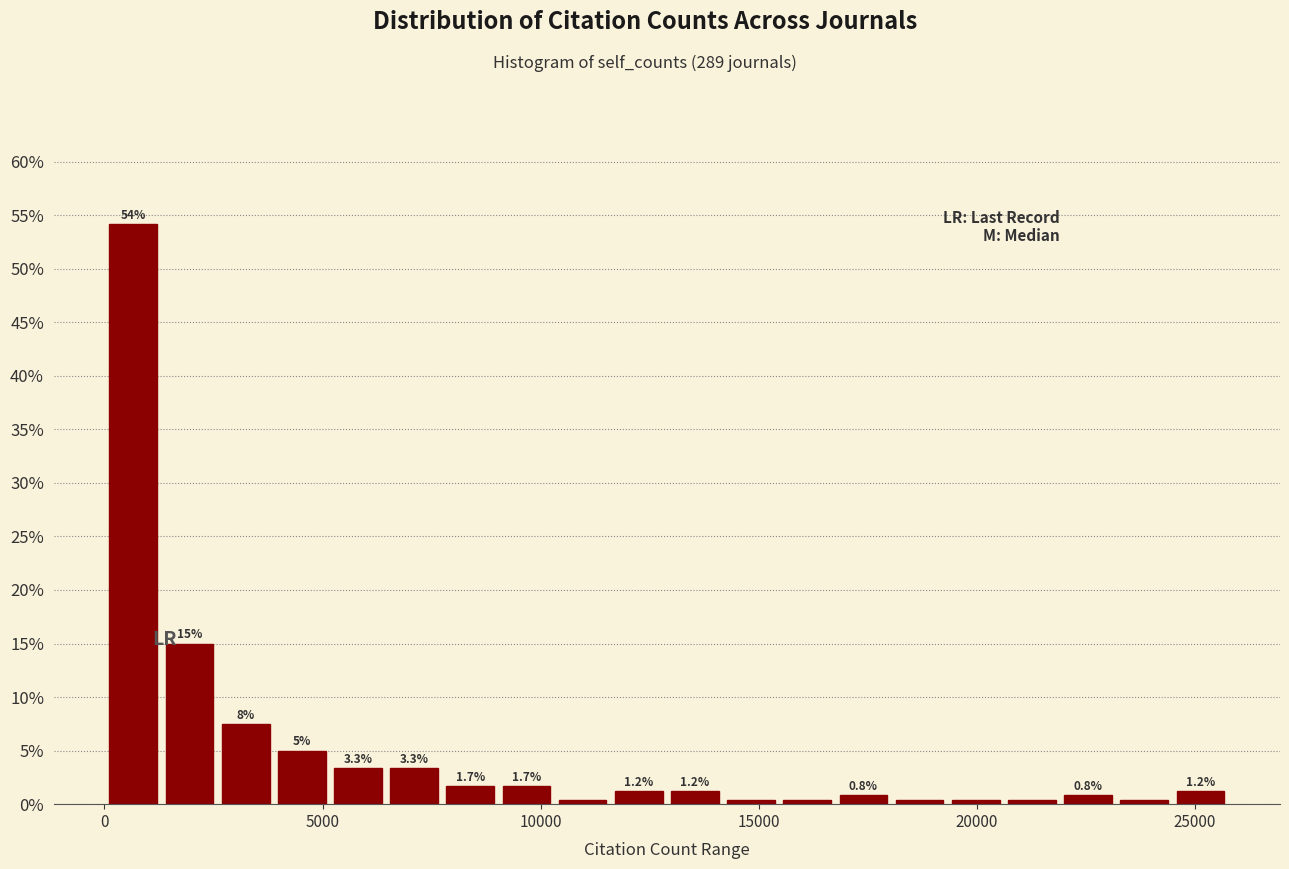

Read against the x-axis, roughly where is the centre of the tallest bar?

500